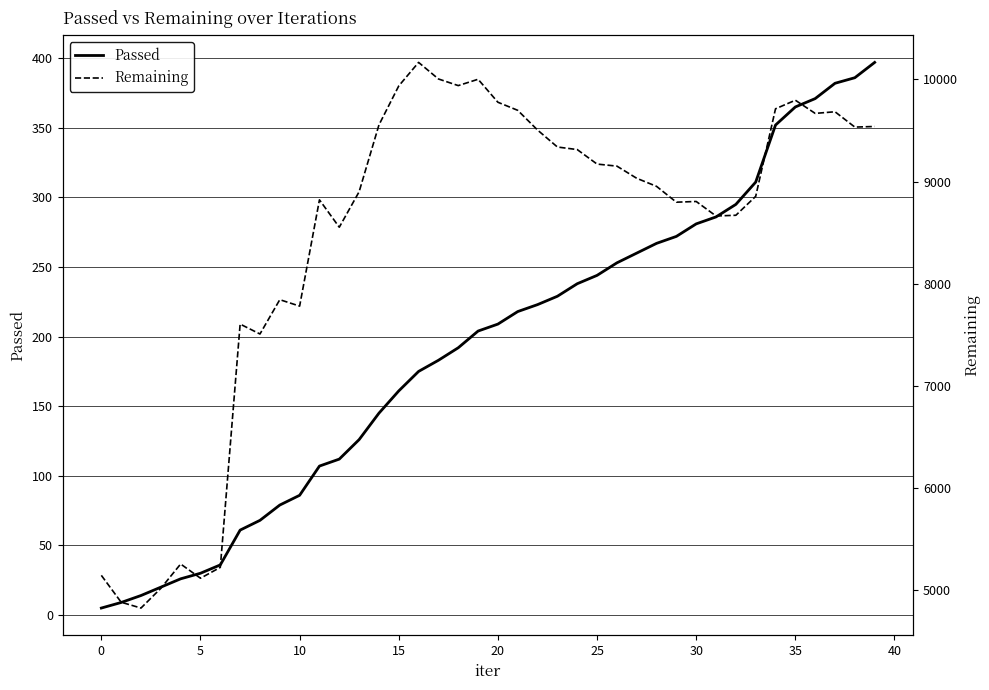

At which category is the sum across all series the highest?

16